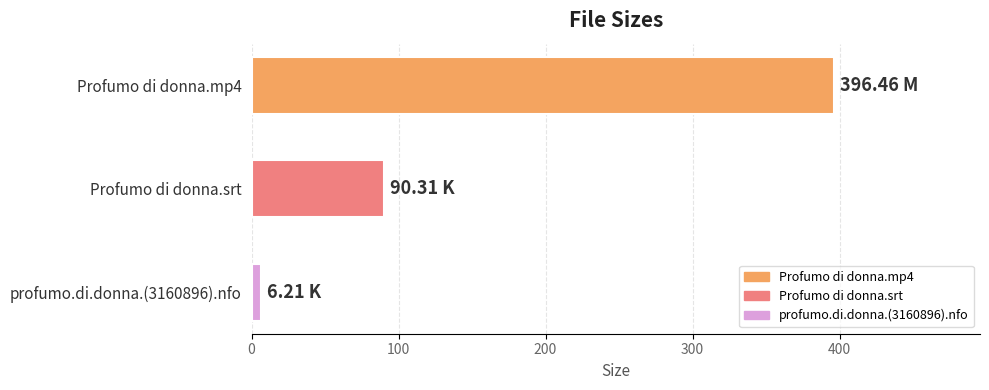

List the labels in order of value, largest first.

Profumo di donna.mp4, Profumo di donna.srt, profumo.di.donna.(3160896).nfo